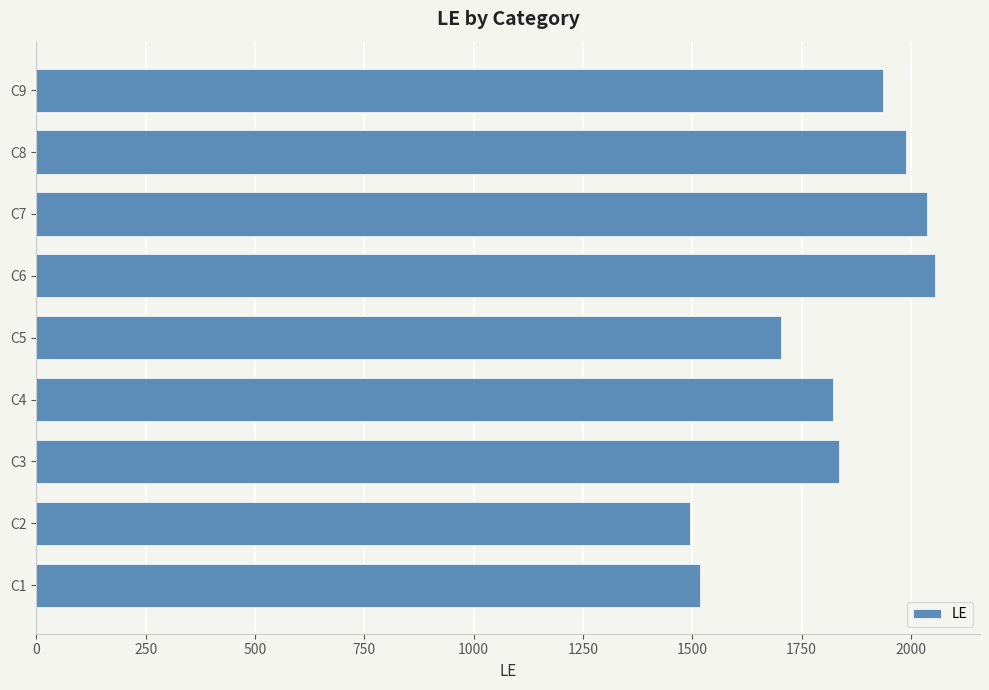

Approximately how many times larger is the value at C6 compared to C3?

1.1